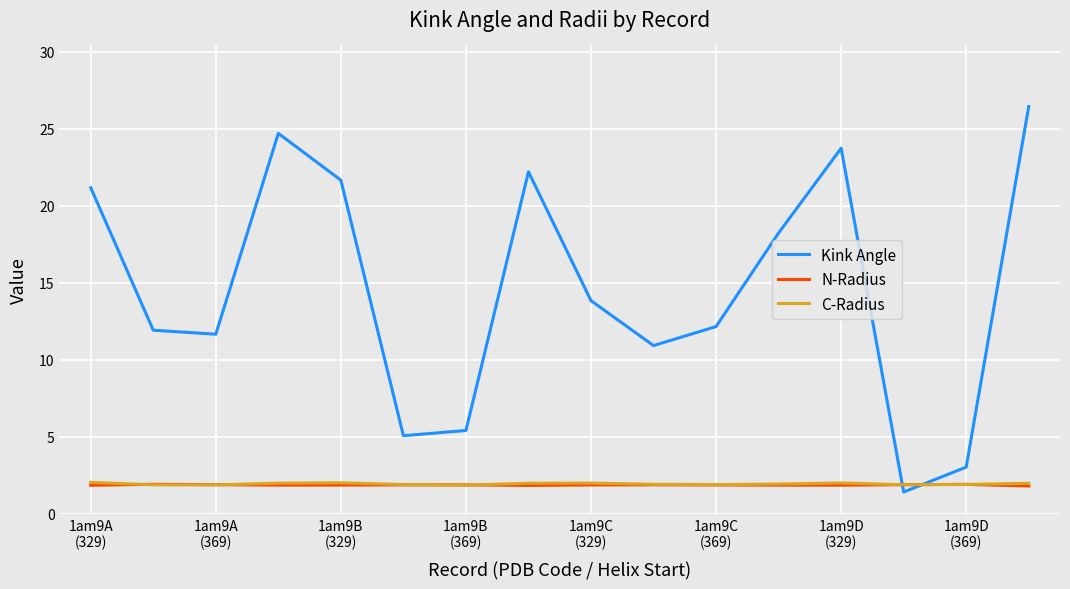

Which series has the largest total across all categories?

Kink Angle